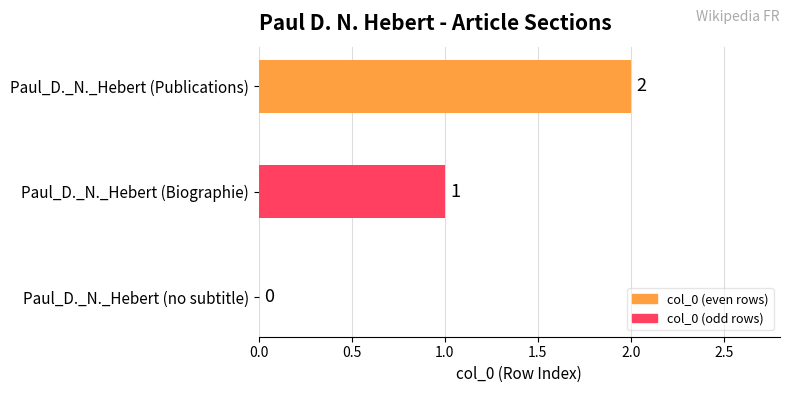

The value at Paul_D._N._Hebert (Publications) is 3. True or false?

False